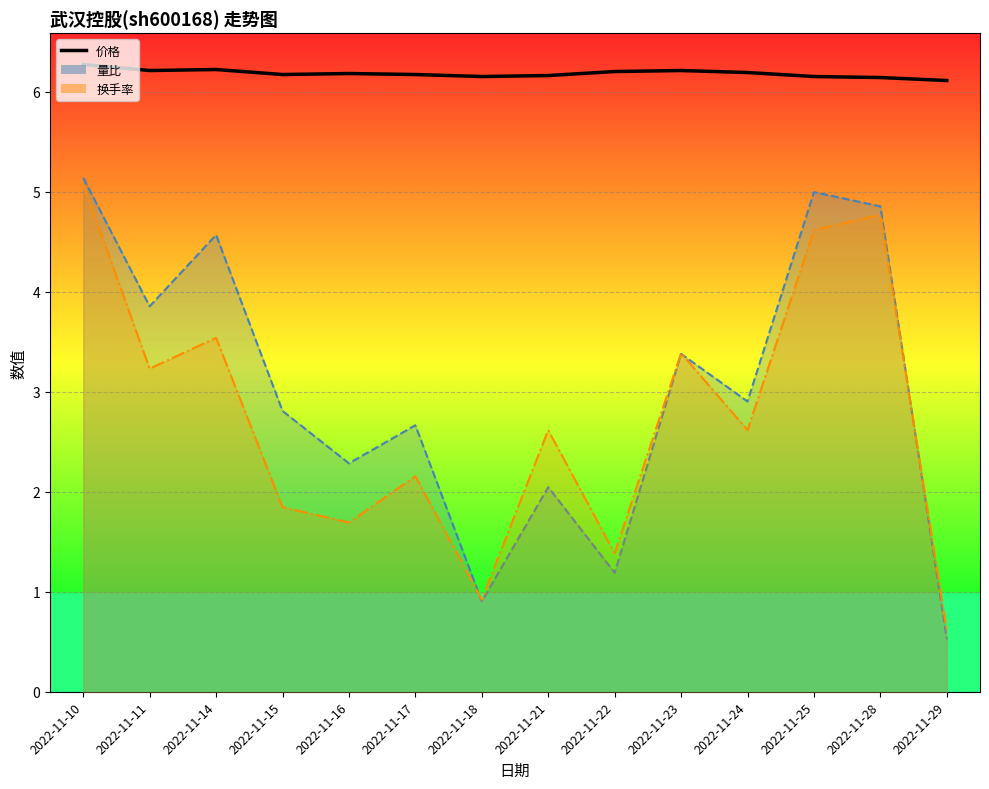

Reading right to left, transcribe all the data shown in this chart.

价格: 2022-11-29=6.1	2022-11-28=6.1	2022-11-25=6.2	2022-11-24=6.2	2022-11-23=6.2	2022-11-22=6.2	2022-11-21=6.2	2022-11-18=6.2	2022-11-17=6.2	2022-11-16=6.2	2022-11-15=6.2	2022-11-14=6.2	2022-11-11=6.2	2022-11-10=6.3
量比: 2022-11-29=0.6	2022-11-28=1.5	2022-11-25=1.5	2022-11-24=1.1	2022-11-23=1.1	2022-11-22=0.7	2022-11-21=0.9	2022-11-18=0.6	2022-11-17=1.0	2022-11-16=0.9	2022-11-15=1.0	2022-11-14=1.4	2022-11-11=1.2	2022-11-10=1.5
换手率: 2022-11-29=0.2	2022-11-28=0.5	2022-11-25=0.5	2022-11-24=0.3	2022-11-23=0.4	2022-11-22=0.2	2022-11-21=0.3	2022-11-18=0.2	2022-11-17=0.3	2022-11-16=0.3	2022-11-15=0.3	2022-11-14=0.4	2022-11-11=0.4	2022-11-10=0.5